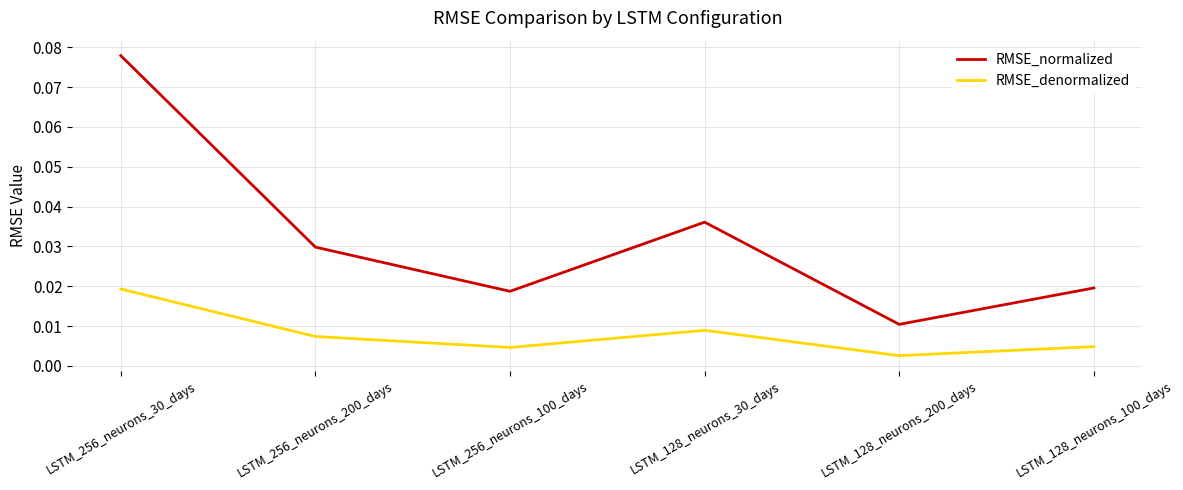

At which category does the chart reach its peak across all series?

LSTM_256_neurons_30_days